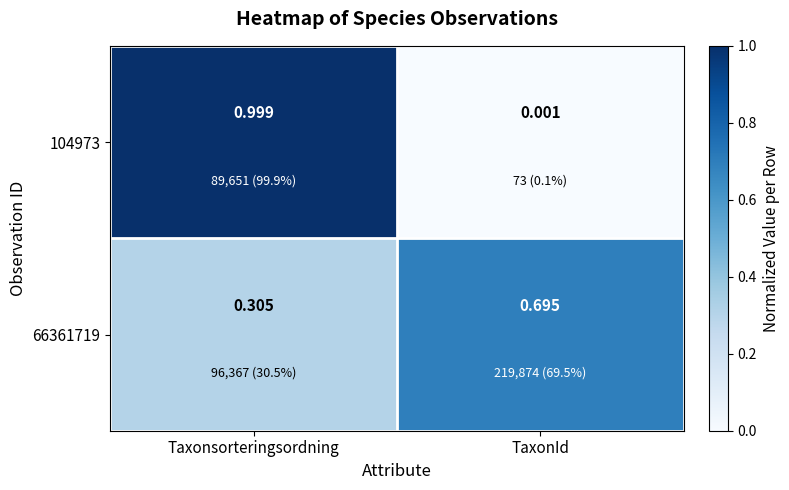

Is the value of 66361719 at Taxonsorteringsordning greater than the value of 104973 at TaxonId?

Yes